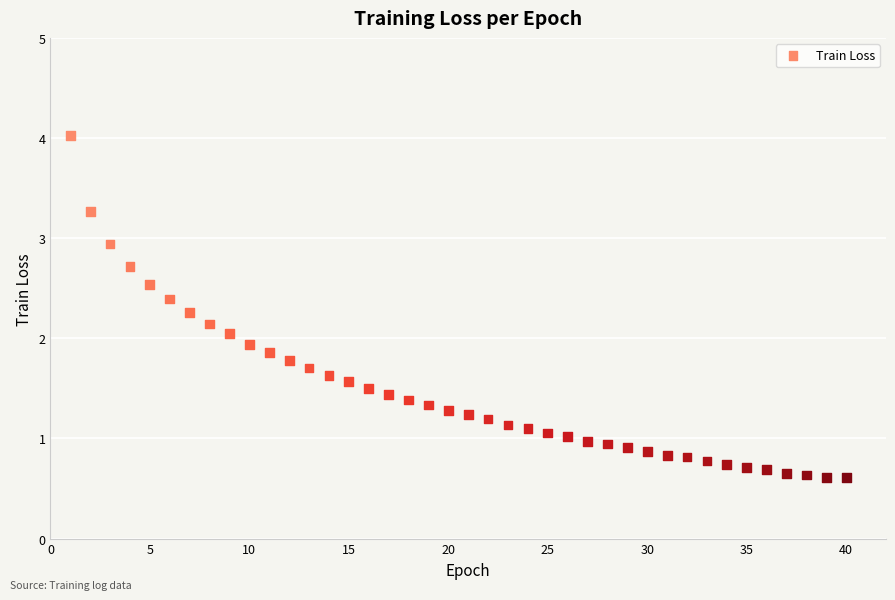

What is the range of X values (max minus min)?

39.0